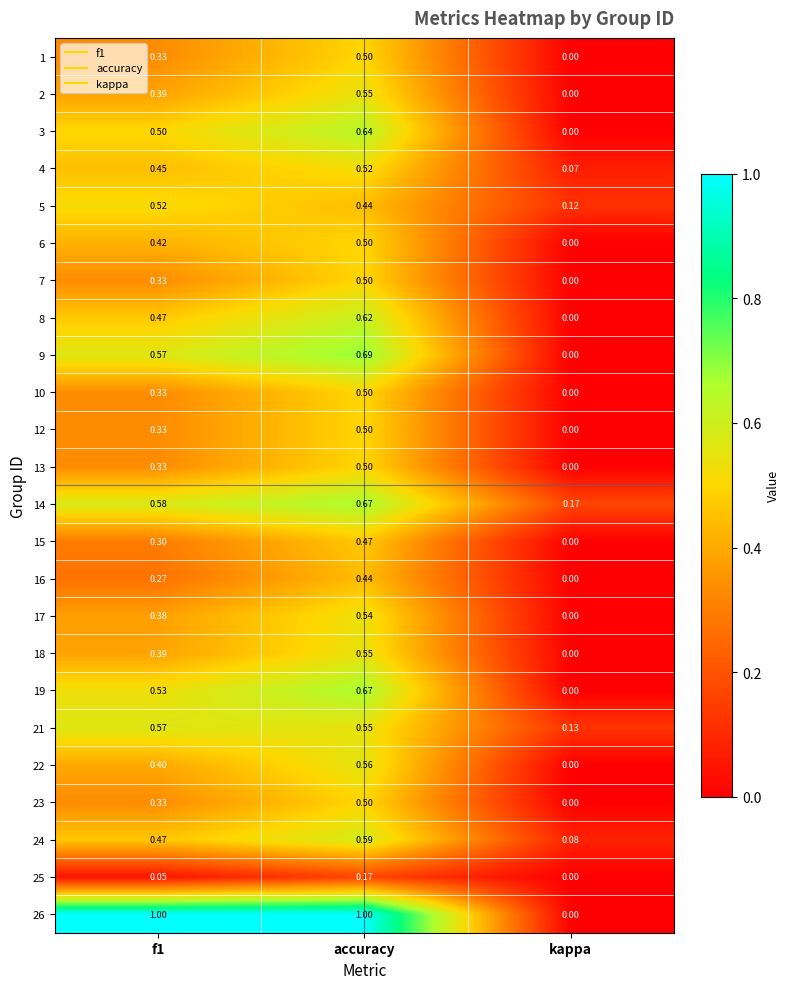

Which category has the lowest value across all series?

kappa